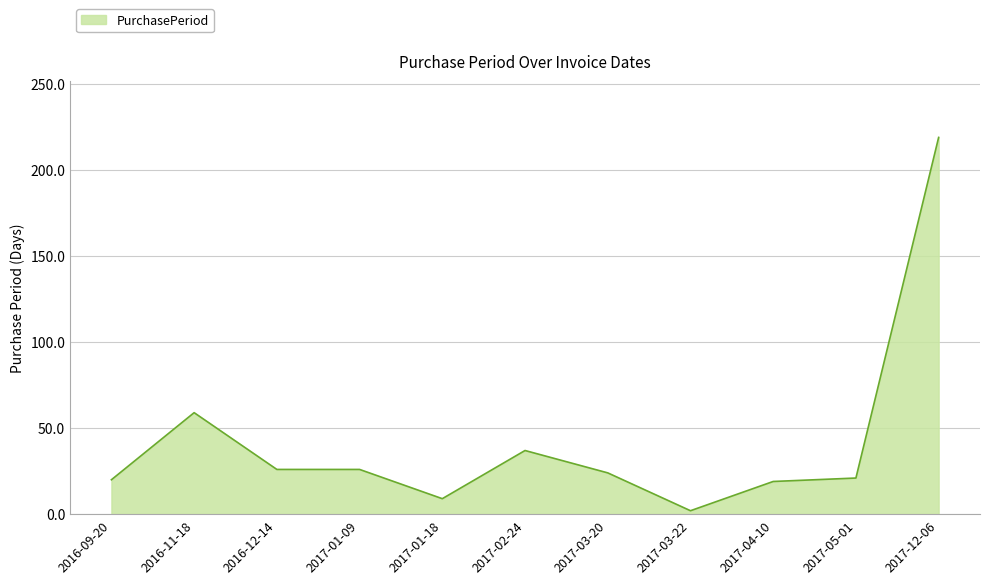

How many values are below 24?

5